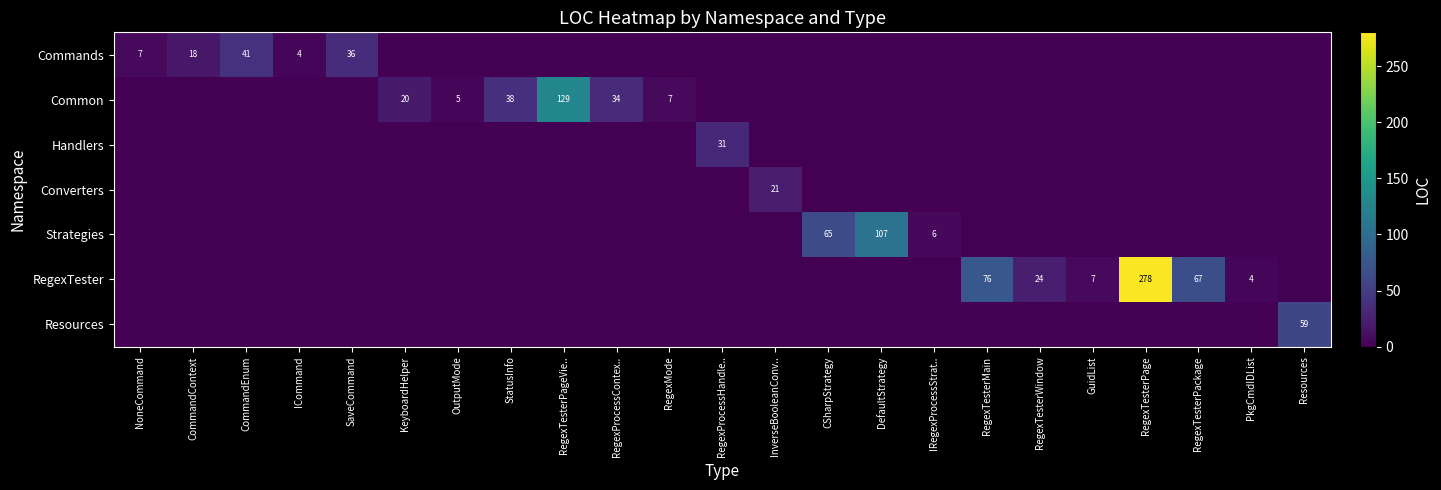

True or false: RegexTester has a value of 24 at RegexTesterWindow.

True